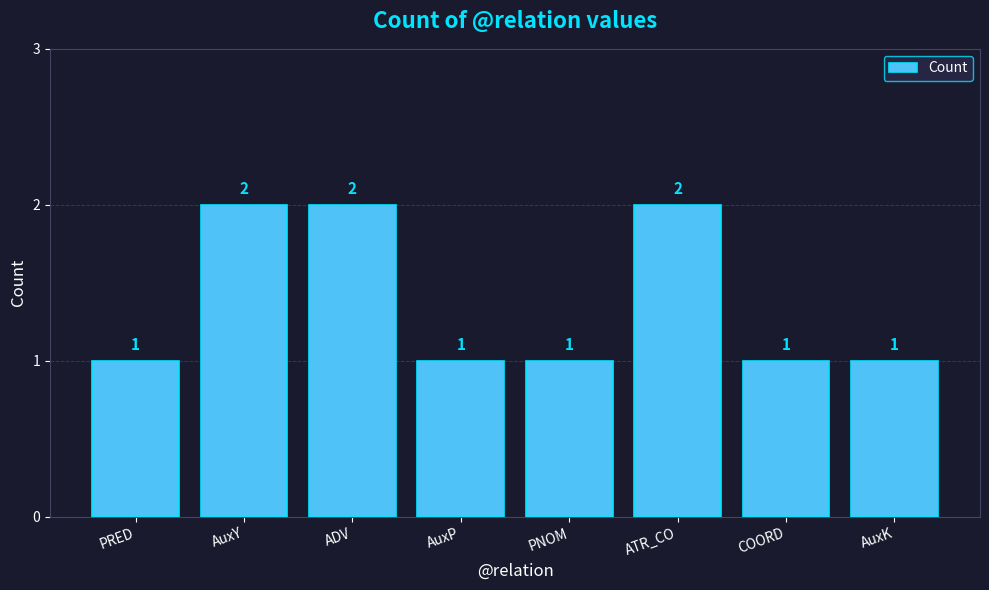

How many series are shown in this chart?

1